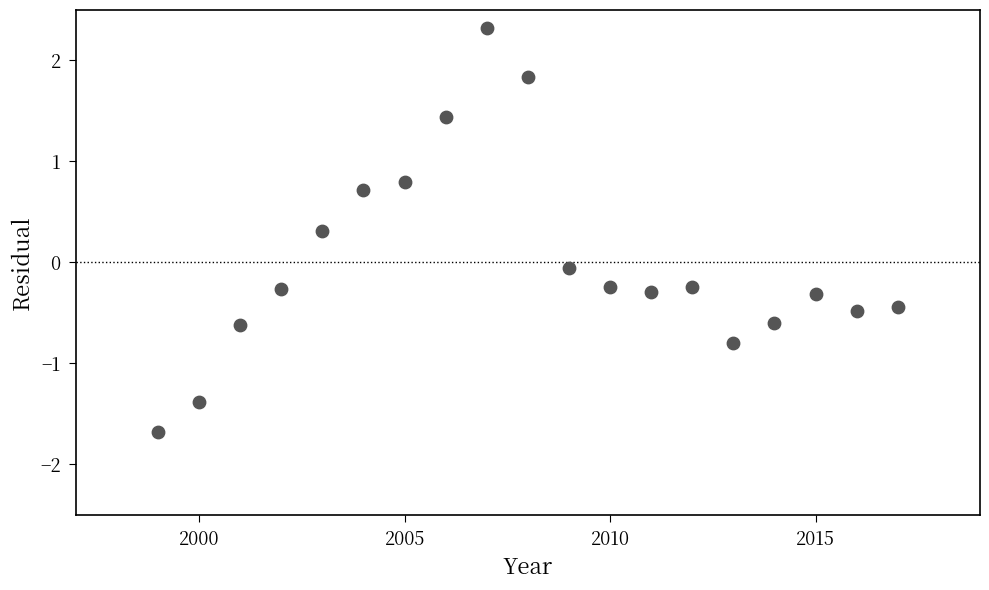

What is the range of Y values (max minus min)?

4.0